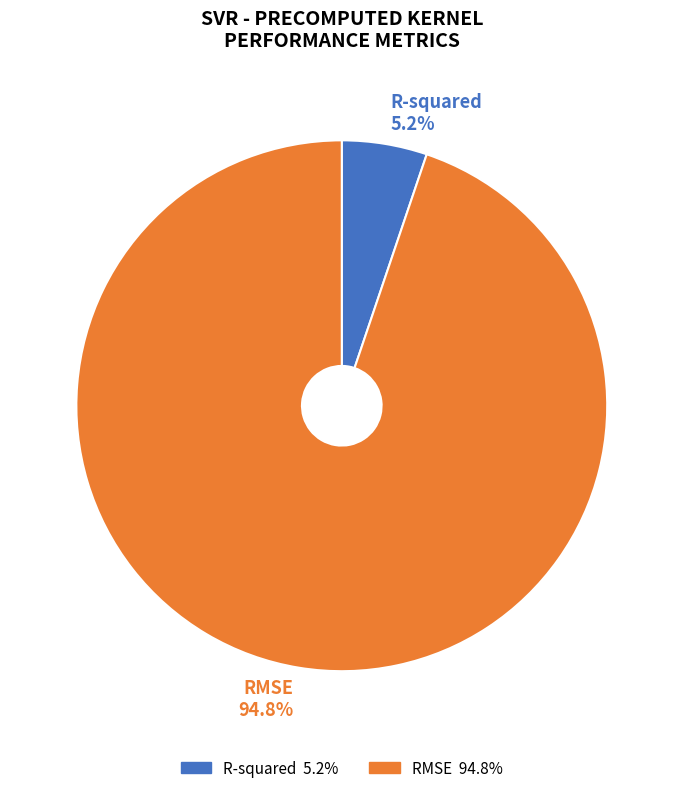

Between R-squared and RMSE, which is larger?

RMSE